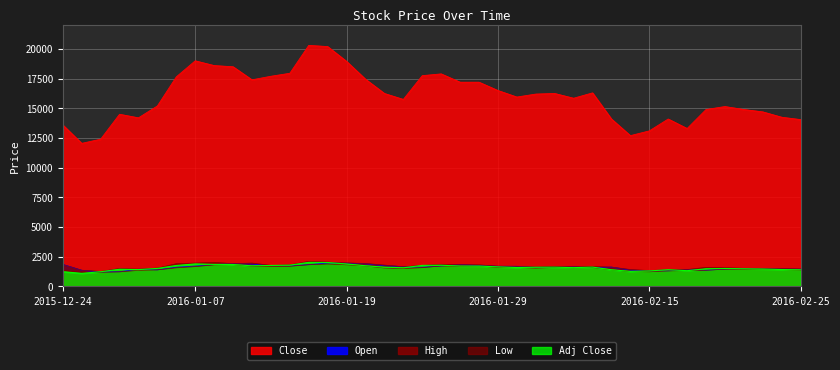

Reading left to right, extract all data points from this chart.

Close: 13600	12050	12400	14500	14200	15200	17650	19000	18600	18500	17400	17700	17950	20300	20200	18950	17450	16250	15750	17750	17900	17200	17200	16500	15950	16200	16250	15850	16300	14100	12700	13100	14100	13300	14900	15150	14900	14700	14250	14050
Open: 1850	1360	1220	1245	1450	1400	1620	1715	1845	1920	1890	1740	1730	1840	1970	1960	1910	1750	1665	1615	1725	1835	1765	1695	1695	1600	1615	1645	1590	1630	1380	1315	1320	1410	1370	1470	1510	1505	1470	1450
High: 1850	1365	1265	1515	1455	1550	1920	1970	2030	1920	1970	1775	1815	2115	2055	1980	1935	1800	1665	1775	1870	1835	1820	1710	1695	1640	1685	1660	1670	1630	1425	1340	1410	1425	1610	1580	1530	1525	1515	1470
Low: 1345	1185	1195	1230	1355	1400	1570	1670	1815	1840	1705	1690	1700	1830	1890	1825	1720	1555	1505	1585	1725	1690	1720	1600	1595	1545	1595	1570	1590	1400	1250	1235	1315	1330	1370	1450	1440	1470	1420	1375
Adj Close: 1247	1105	1240	1450	1420	1520	1765	1900	1860	1850	1740	1770	1795	2030	2020	1895	1745	1625	1575	1775	1790	1720	1720	1650	1595	1620	1625	1585	1630	1410	1270	1310	1410	1330	1490	1515	1490	1470	1425	1405